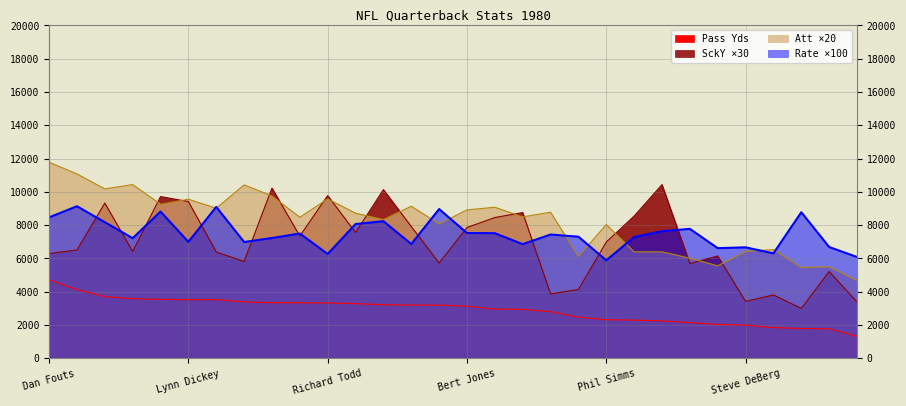

Which has a higher value, Steve Fuller or Vince Evans?

Steve Fuller